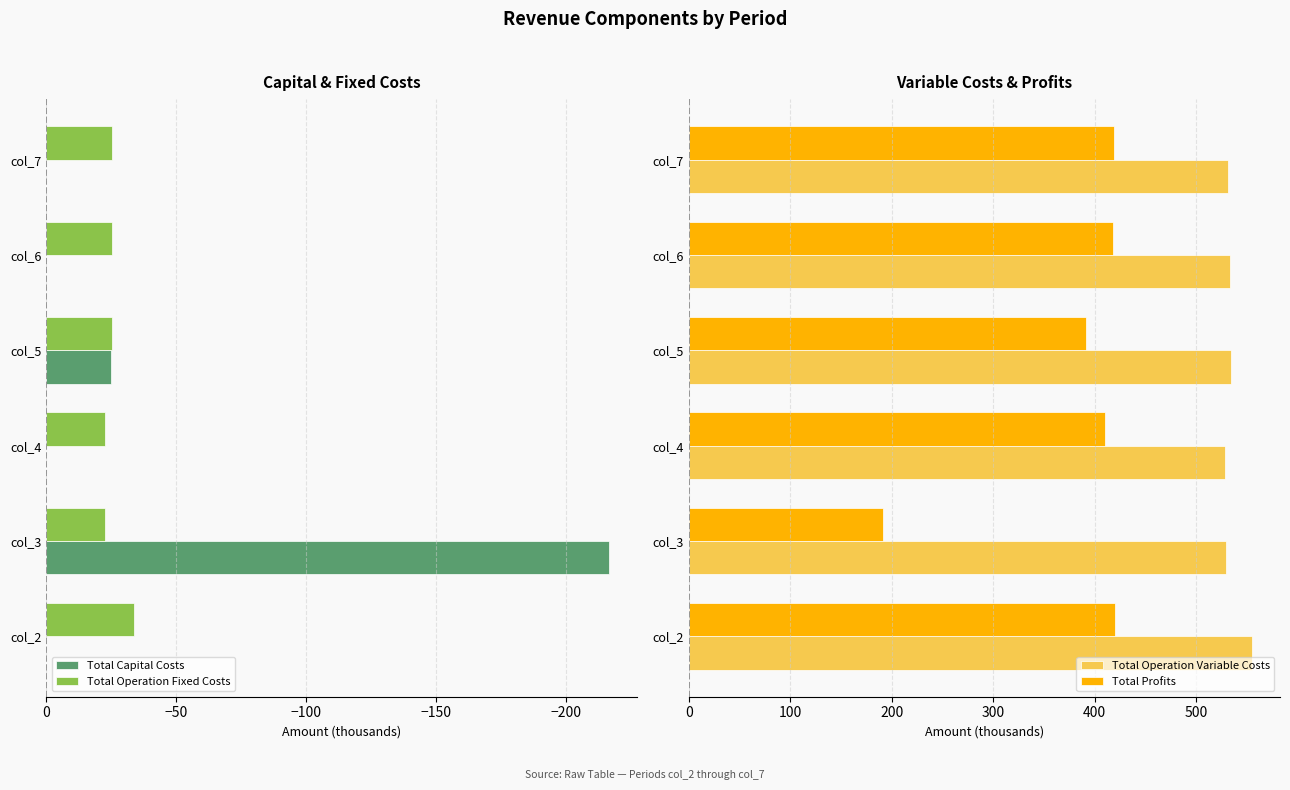

What is the sum of all Total Capital Costs values?

-241.6